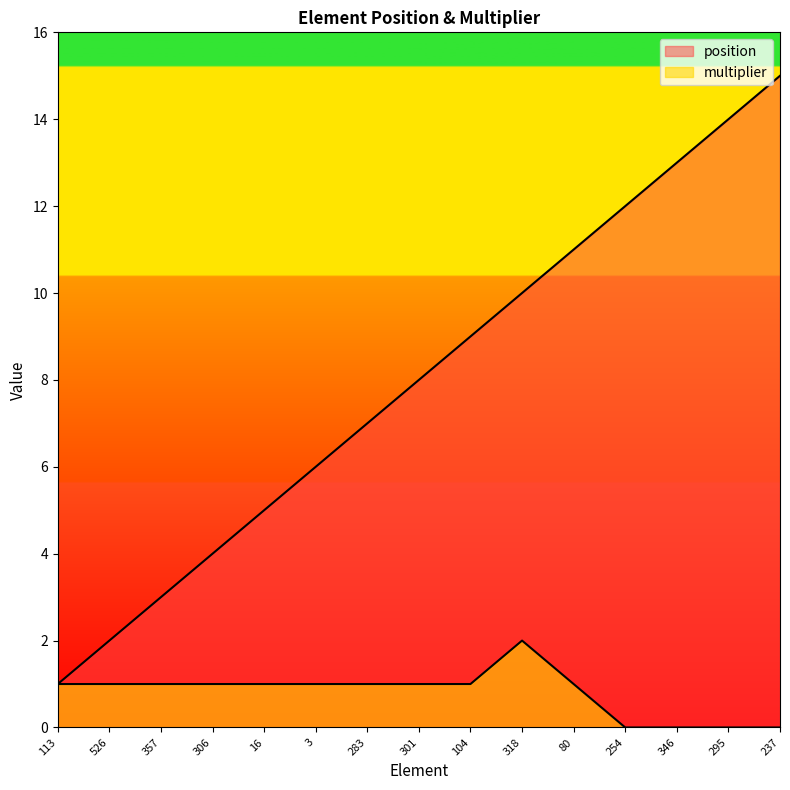

What is the difference between the second highest and minimum values in the position series?

13